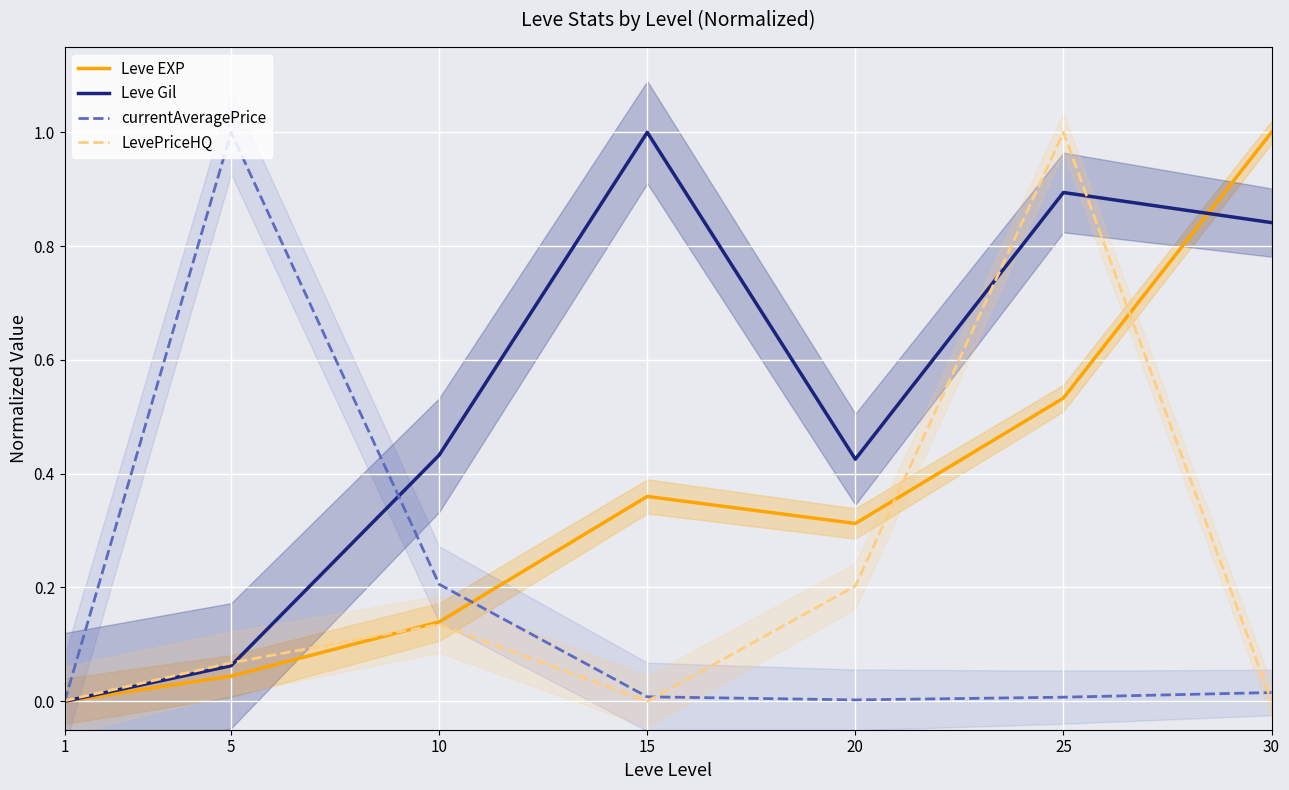

What is the total value across all series at 30?

1.9